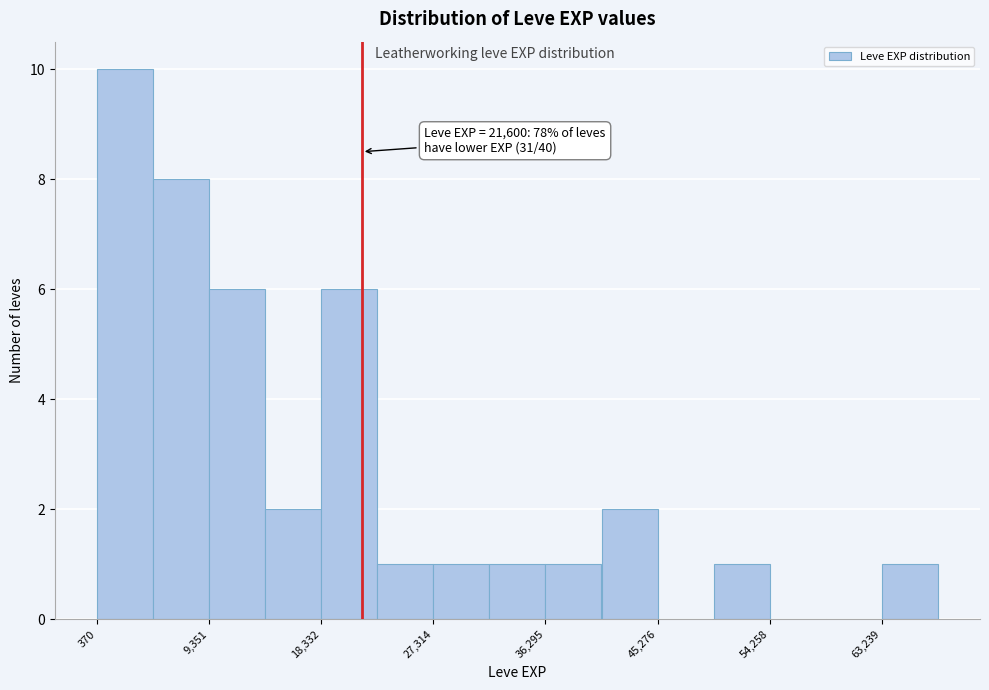

Over which range of the x-axis is the bar tallest?

0 to 5000